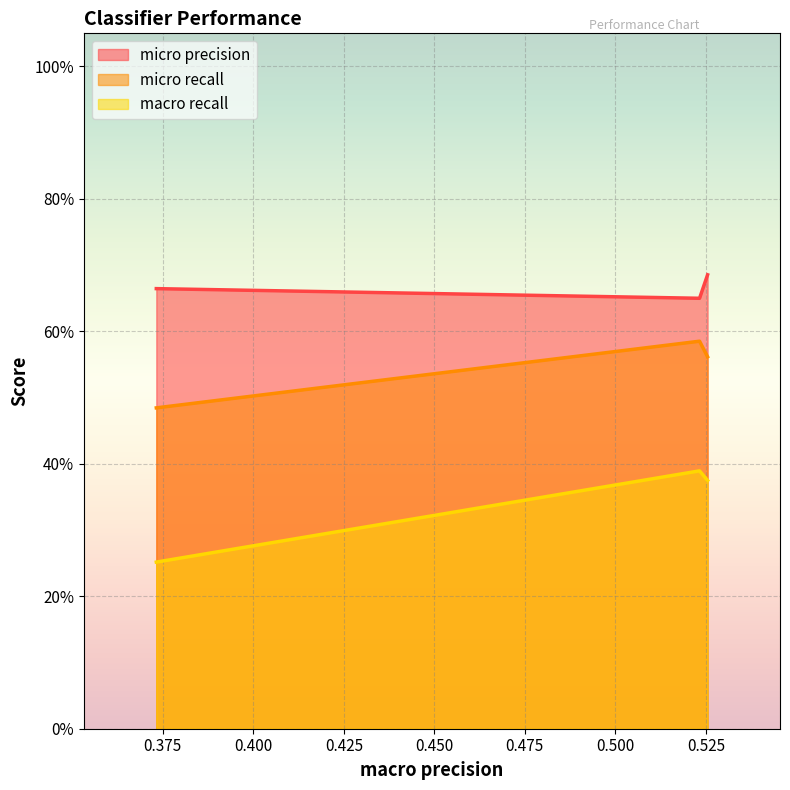

How many lines are shown in the chart?

3